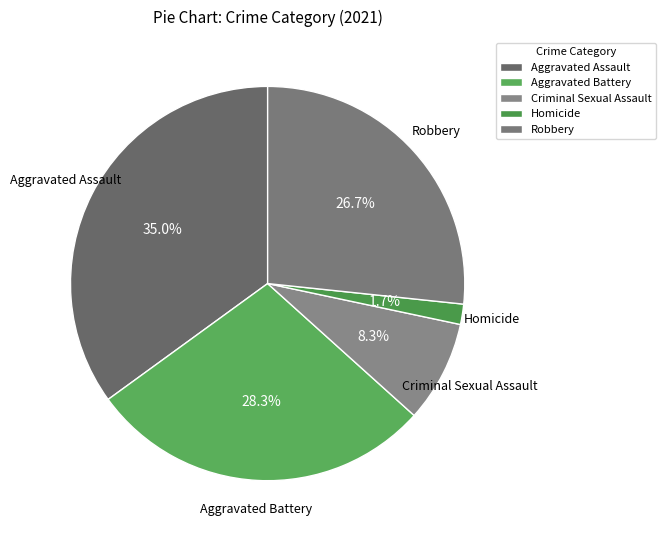

What portion of the pie excludes Homicide?

98.3%